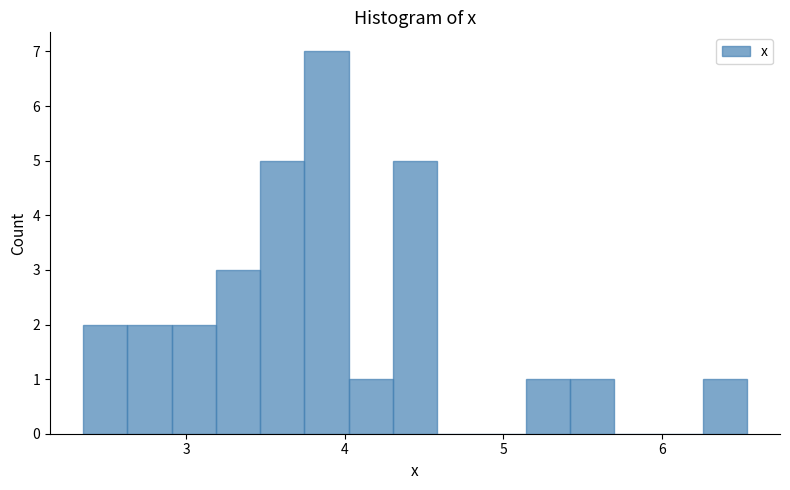

Around what value on the x-axis is the tallest bar? Give the approximate position of its centre, as read against the axis.

3.9